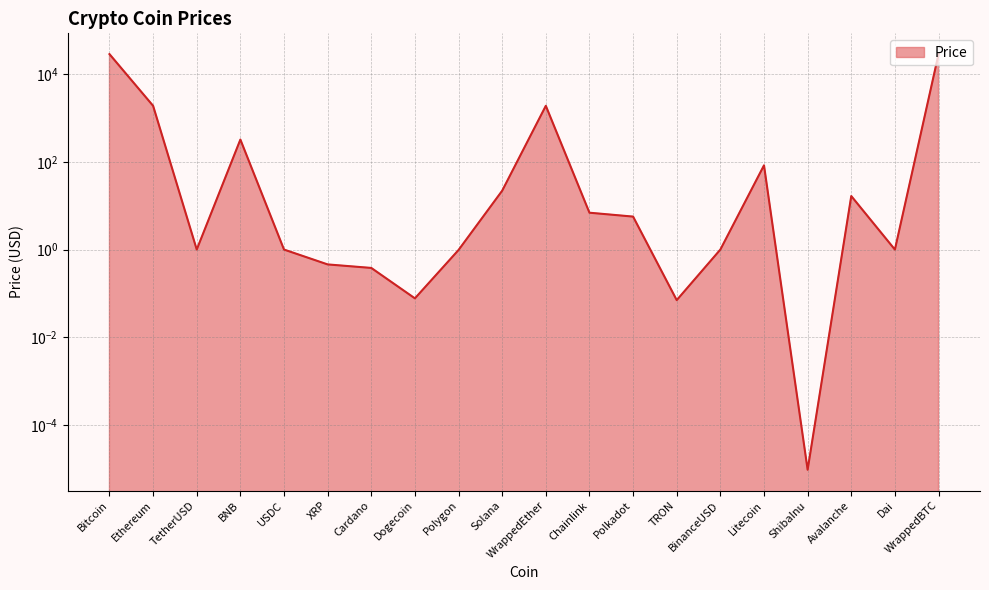

Is it true that the value at WrappedBTC is 28924.5?

True